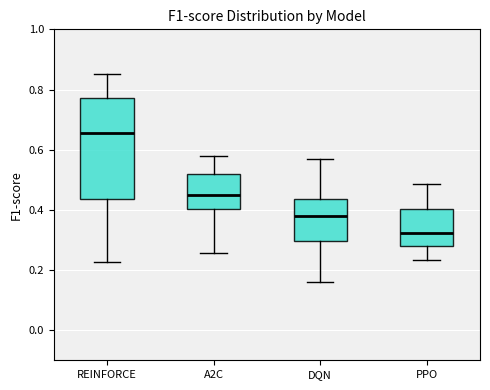

Comparing the boxes themselves (not the whiskers), which one is the tallest?

REINFORCE